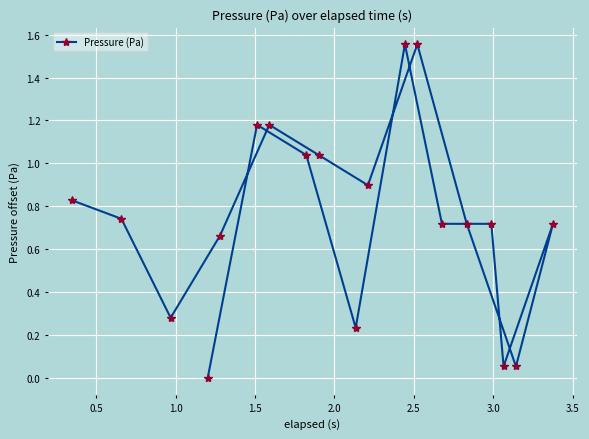

How many points are lower than both their immediate neighbors (excluding endpoints)?

5